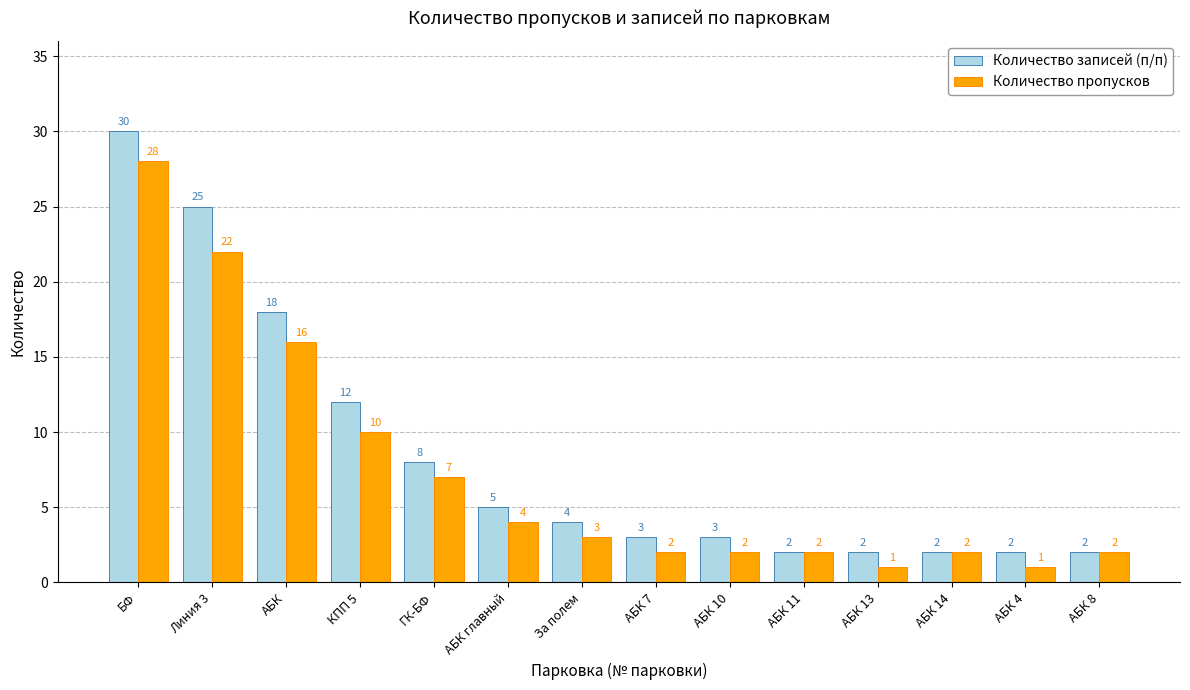

Reading left to right, transcribe all the data shown in this chart.

Количество записей (п/п): БФ=30	Линия 3=25	АБК=18	КПП 5=12	ГК-БФ=8	АБК главный=5	За полем=4	АБК 7=3	АБК 10=3	АБК 11=2	АБК 13=2	АБК 14=2	АБК 4=2	АБК 8=2
Количество пропусков: БФ=28	Линия 3=22	АБК=16	КПП 5=10	ГК-БФ=7	АБК главный=4	За полем=3	АБК 7=2	АБК 10=2	АБК 11=2	АБК 13=1	АБК 14=2	АБК 4=1	АБК 8=2